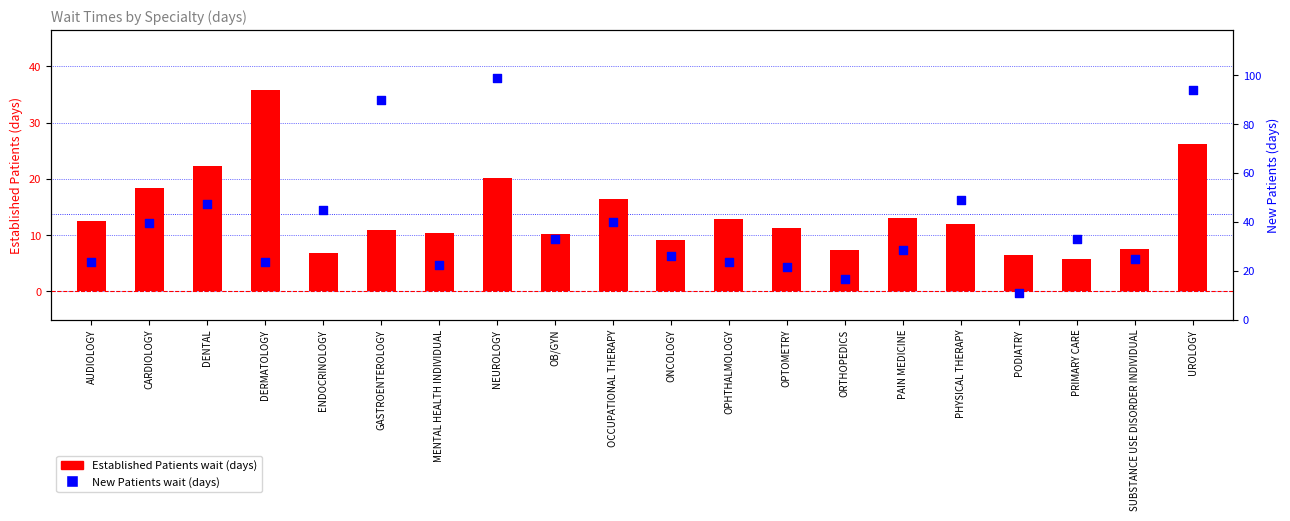

What is the total value across all series at OB/GYN?

43.2